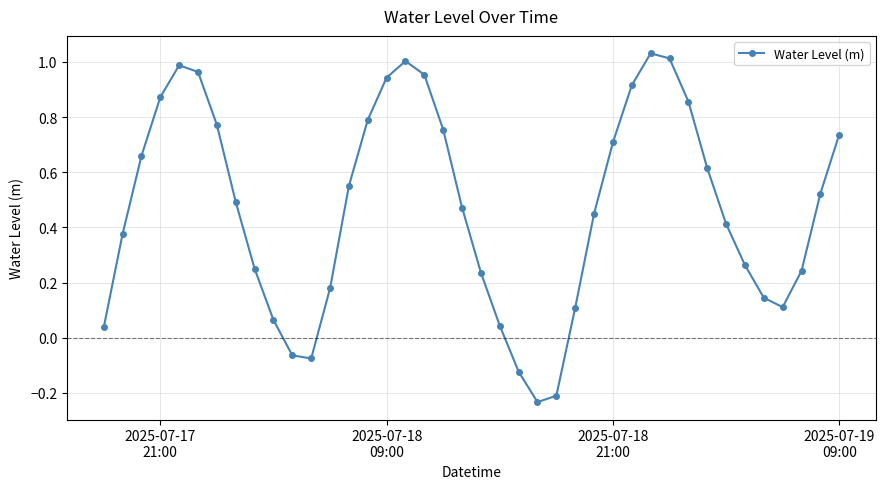

What is the difference between the second highest and second lowest values?

1.2